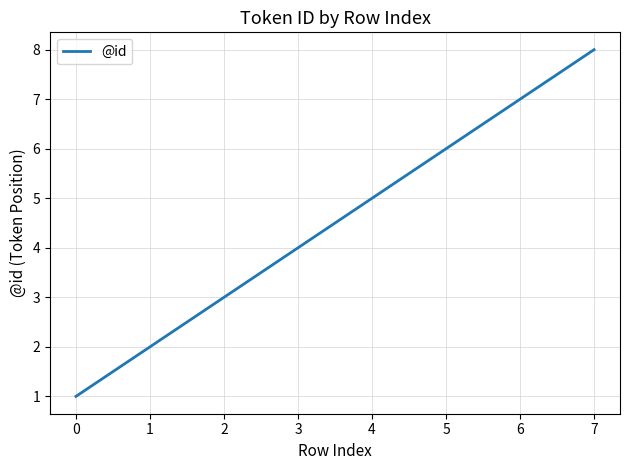

The chart shows a value of 5 at 4. True or false?

True